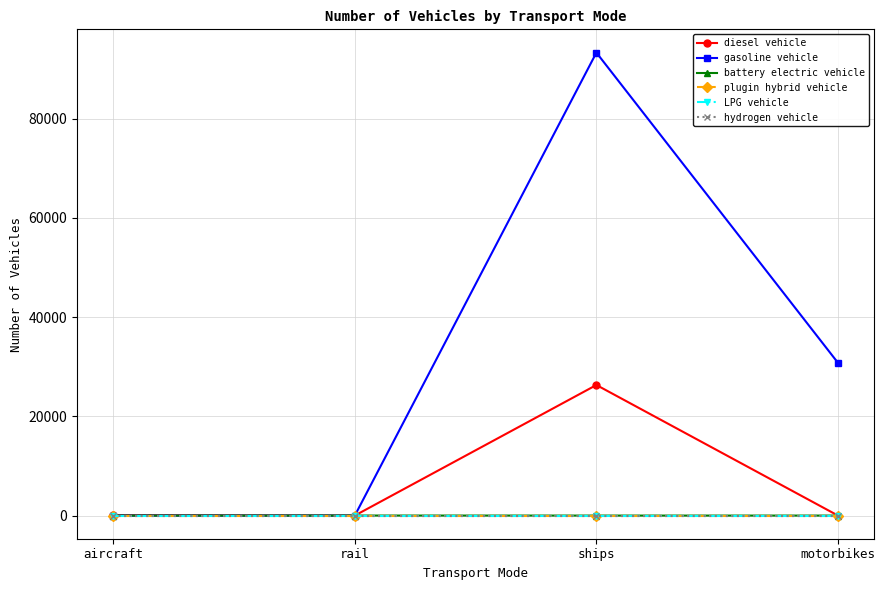

True or false: diesel vehicle and LPG vehicle intersect in this chart.

False